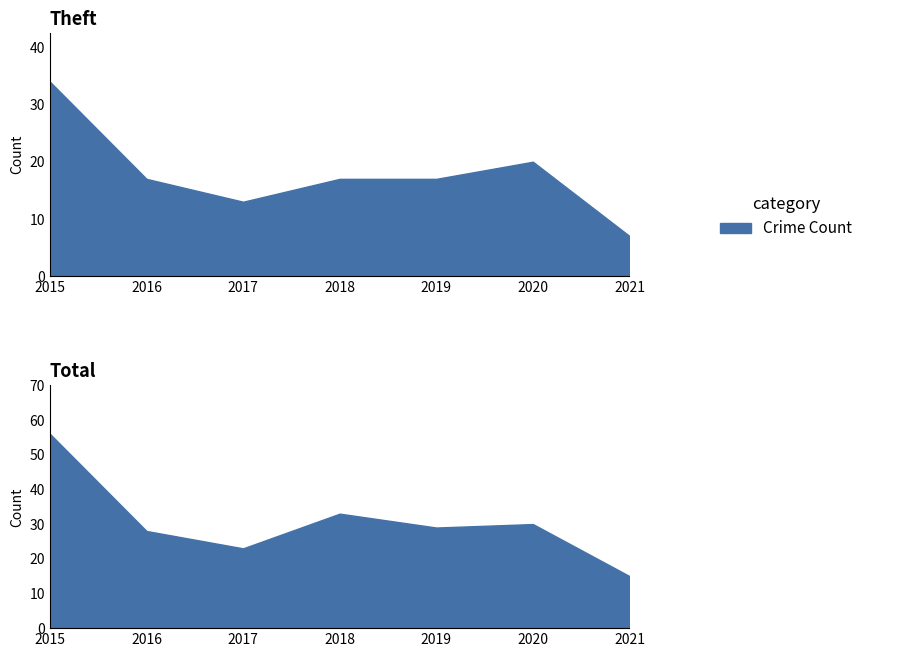

How many categories are shown in the chart?

7